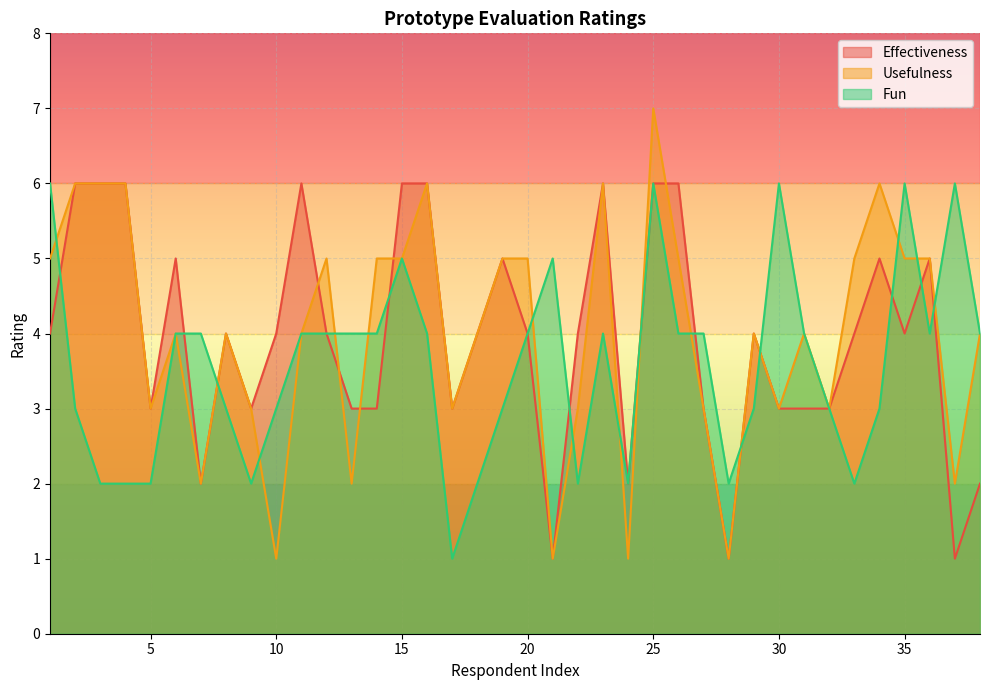

Which series has the widest spread of values?

Usefulness